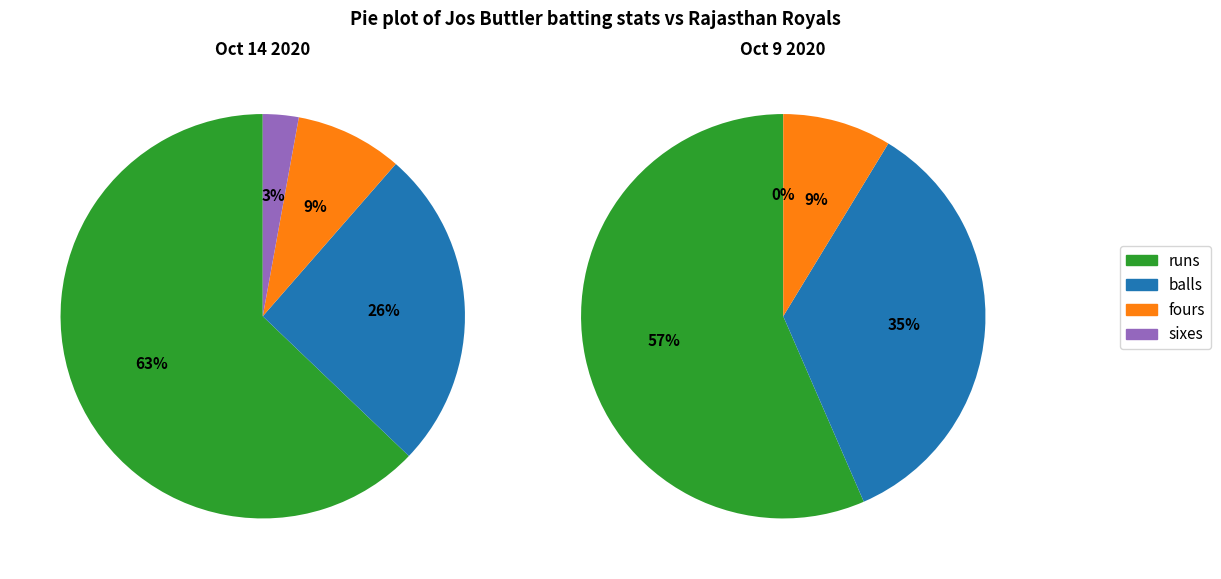

What is the total percentage of Oct 9 2020 and Oct 14 2020?

100.0%